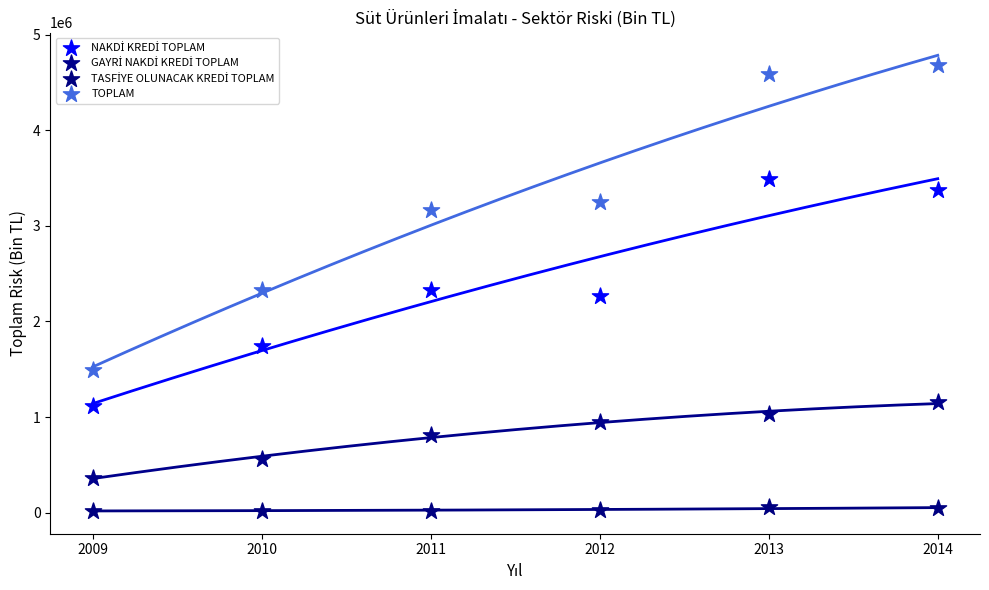

Which series contains the highest Y value?

TOPLAM